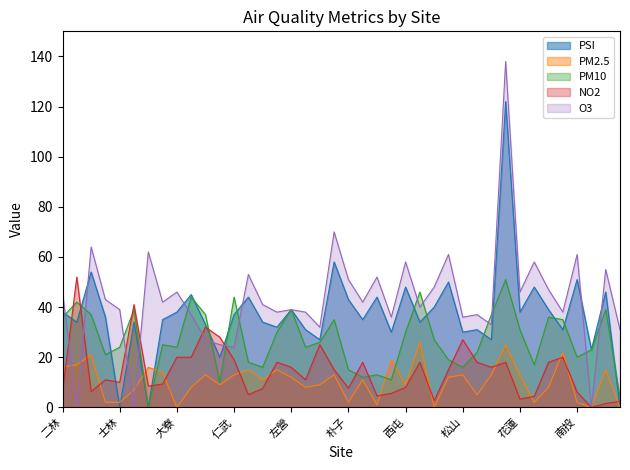

What is the difference between the maximum and minimum values in the PSI series?

122.0